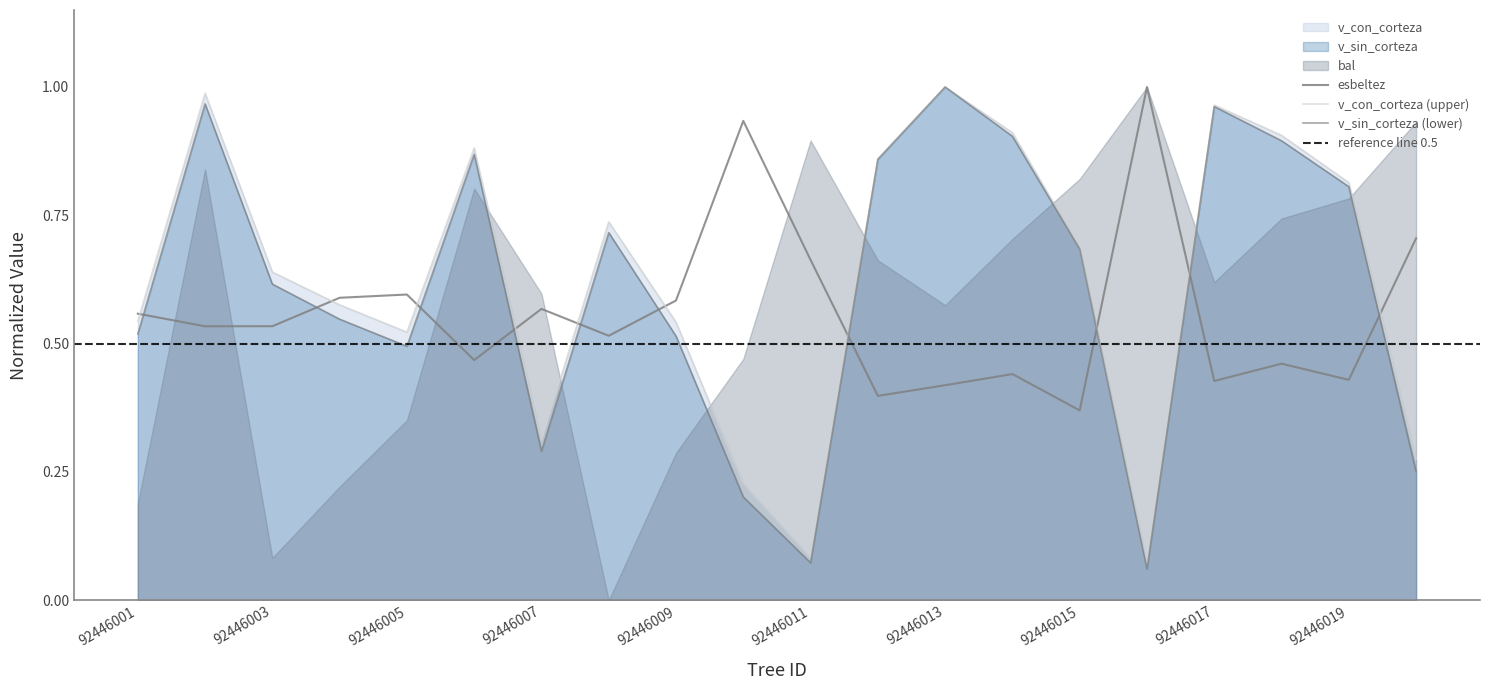

How many times do v_con_corteza and esbeltez cross each other?

10